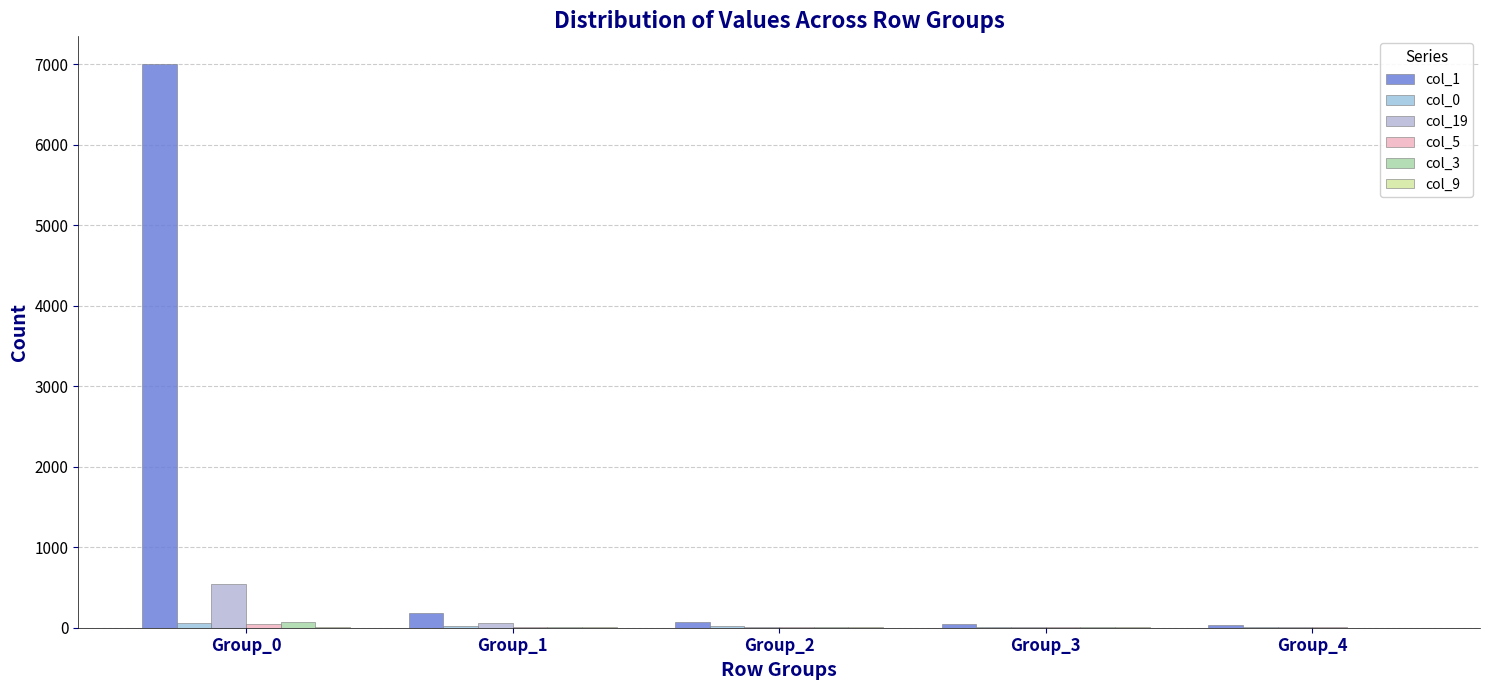

Which series changed the most between Group_0 and Group_2?

col_1